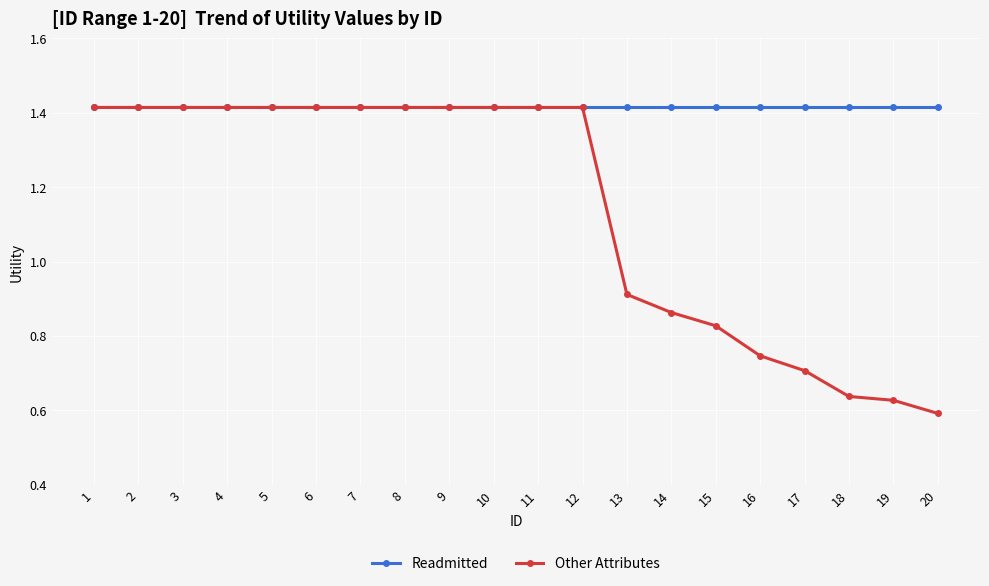

The Other Attributes series shows 0.2 at 18. True or false?

False